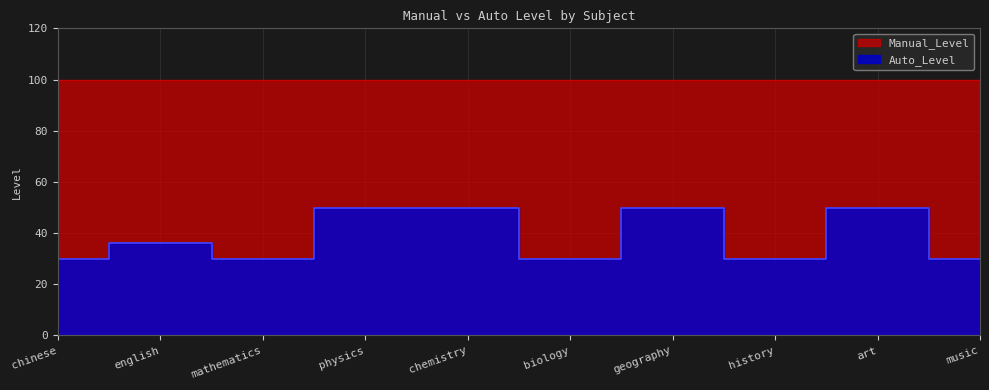

At which label does the data first exceed 36?

physics